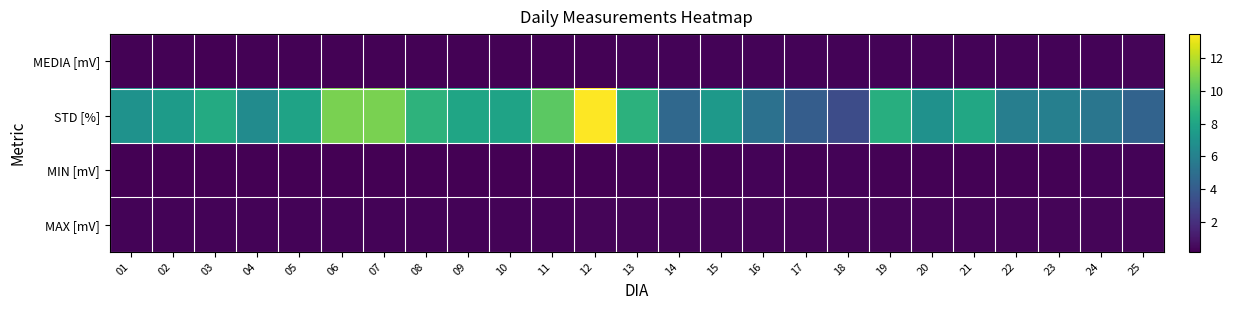

Rank the series at 24 from highest to lowest value.

STD [%], MAX [mV], MEDIA [mV], MIN [mV]